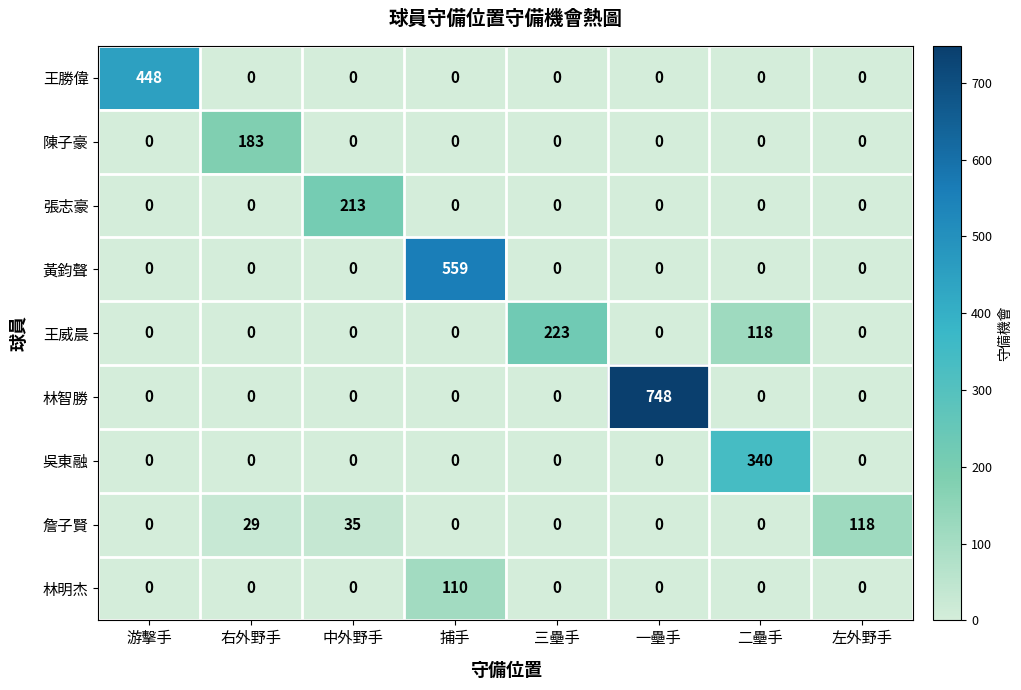

Which series has the largest total across all categories?

林智勝